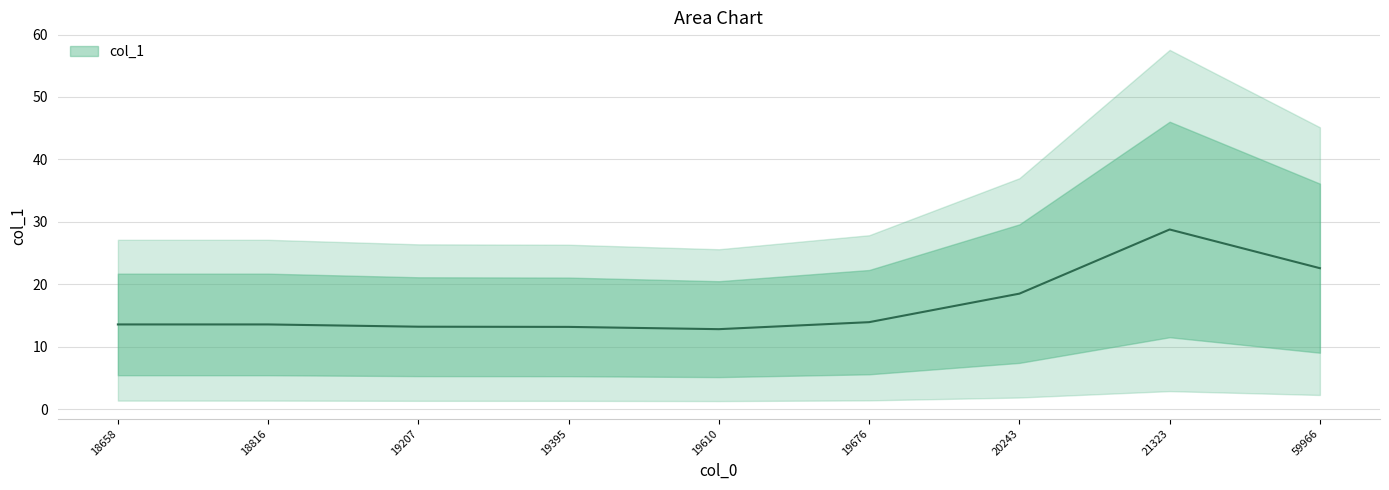

True or false: the data shows 13.6 at 18816.

True